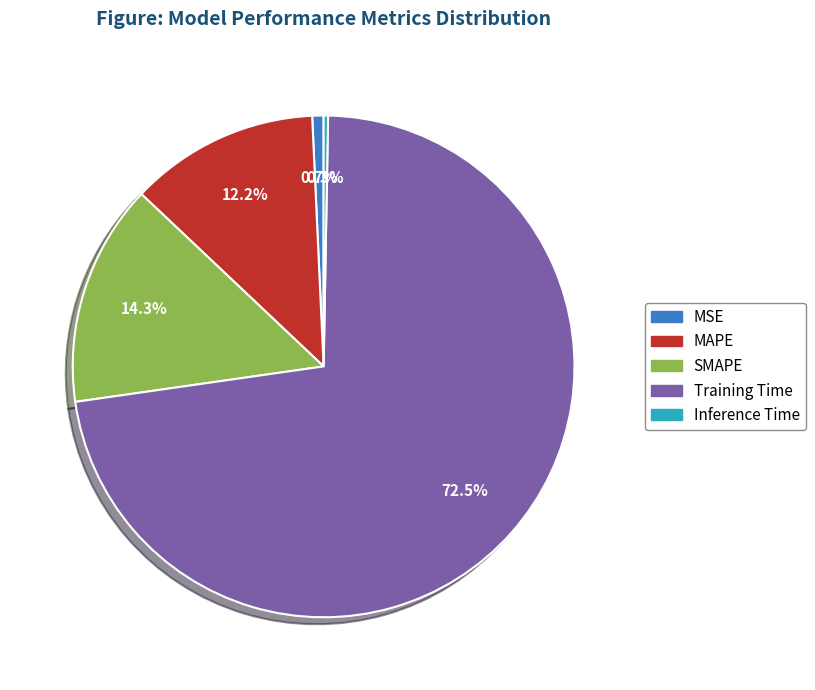

Is there any slice that represents more than half of the pie?

Yes